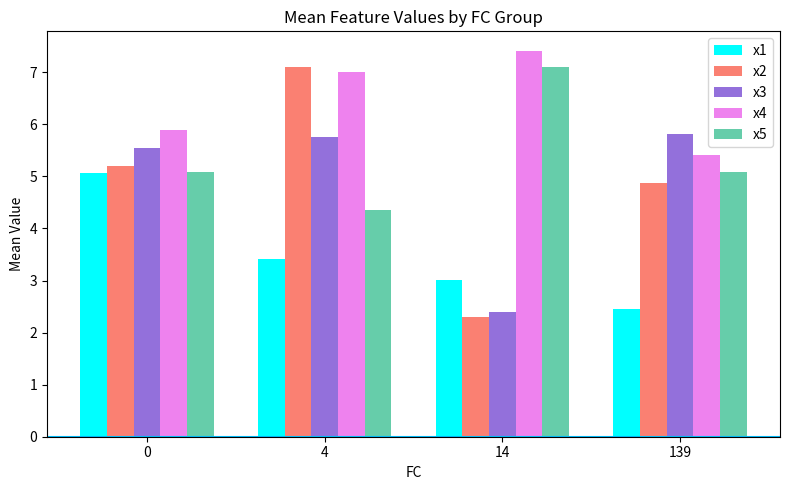

Rank the categories by x2 value from lowest to highest.

14, 139, 0, 4